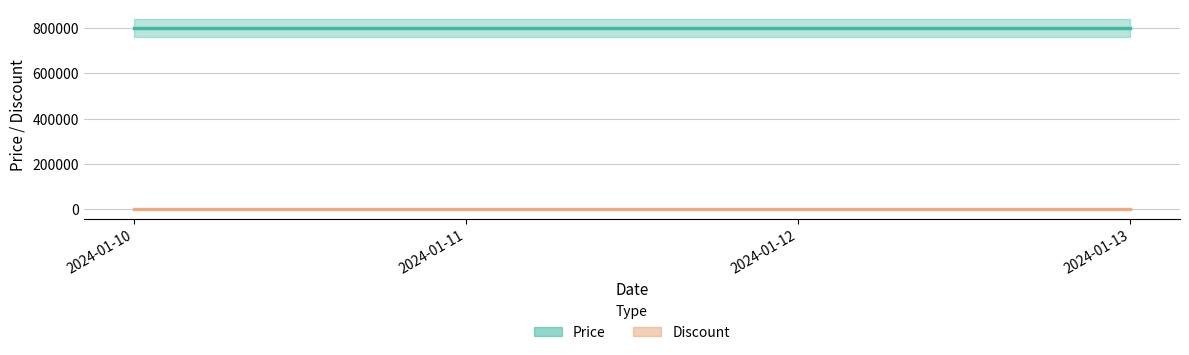

Reading right to left, transcribe all the data shown in this chart.

Price: 799000	799000	799000	799000
Discount: 29	29	29	29